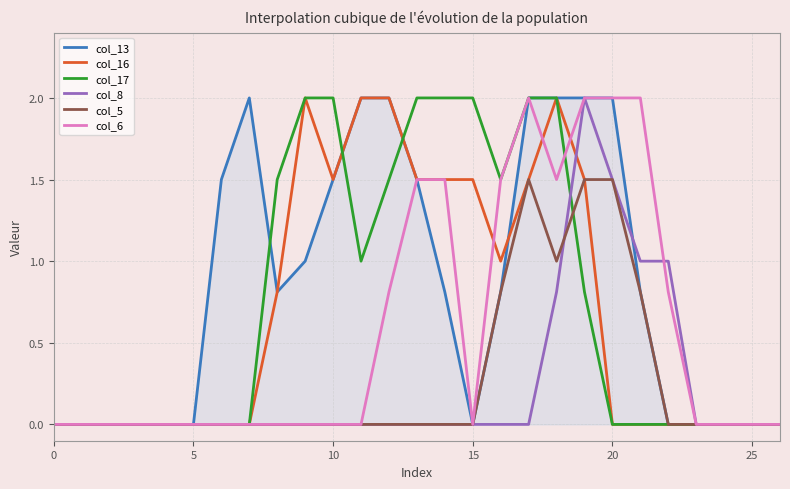

What are all the series names shown in the legend?

col_13, col_16, col_17, col_8, col_5, col_6